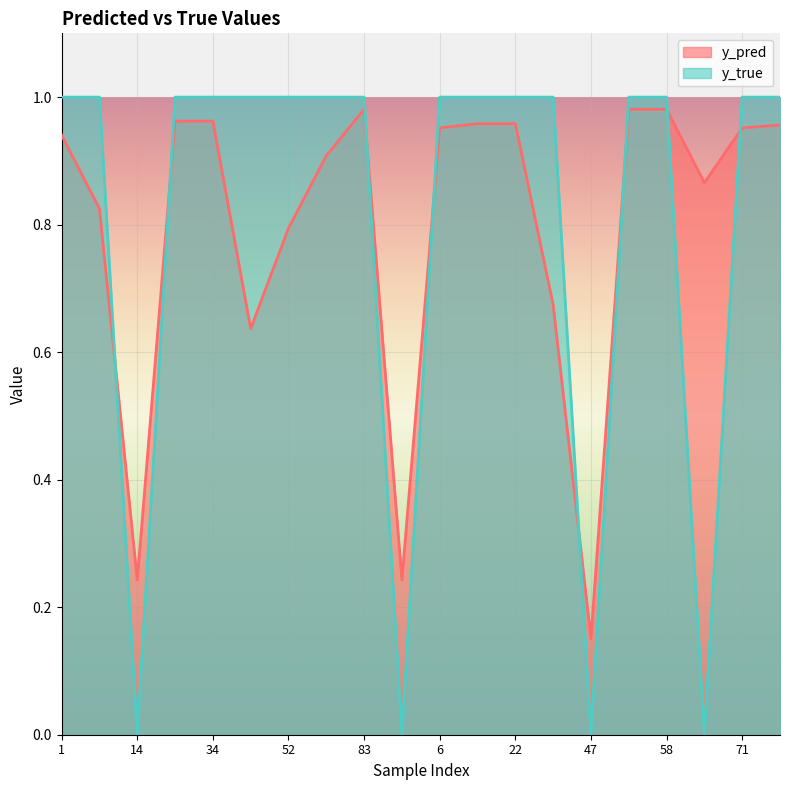

At 34, list the series in order from largest to smallest.

y_true, y_pred